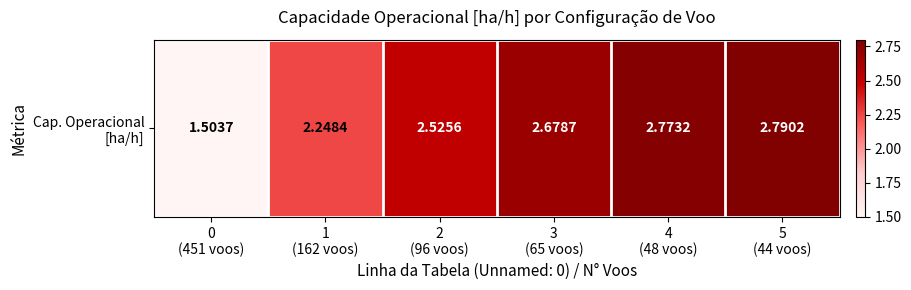

What is the difference between the values at 2
(96 voos) and 5
(44 voos)?

0.3